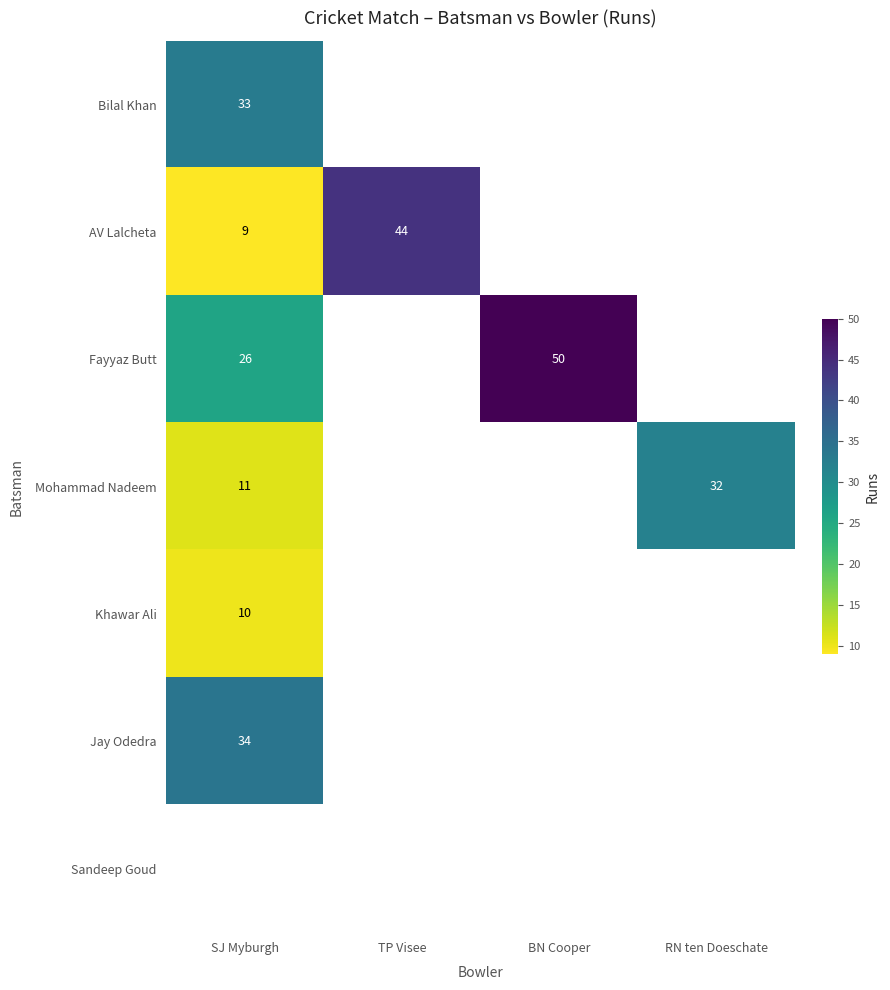

True or false: Mohammad Nadeem has a value of 16.7 at SJ Myburgh.

False